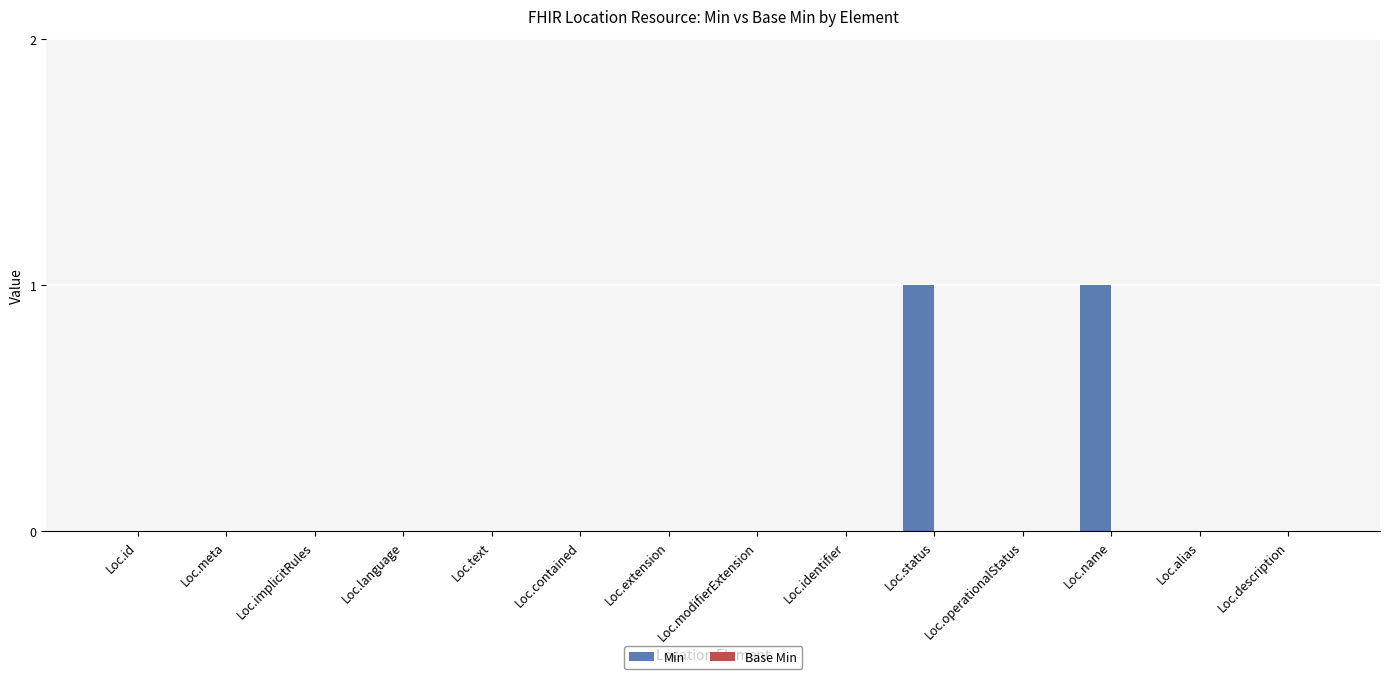

The chart shows a value of -1 at Loc.description. True or false?

False